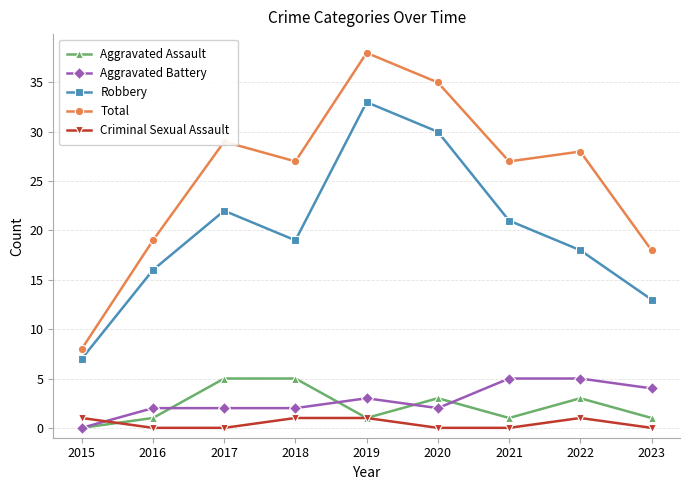

Reading left to right, list all the values displayed in this chart.

Aggravated Assault: 0	1	5	5	1	3	1	3	1
Aggravated Battery: 0	2	2	2	3	2	5	5	4
Robbery: 7	16	22	19	33	30	21	18	13
Total: 8	19	29	27	38	35	27	28	18
Criminal Sexual Assault: 1	0	0	1	1	0	0	1	0